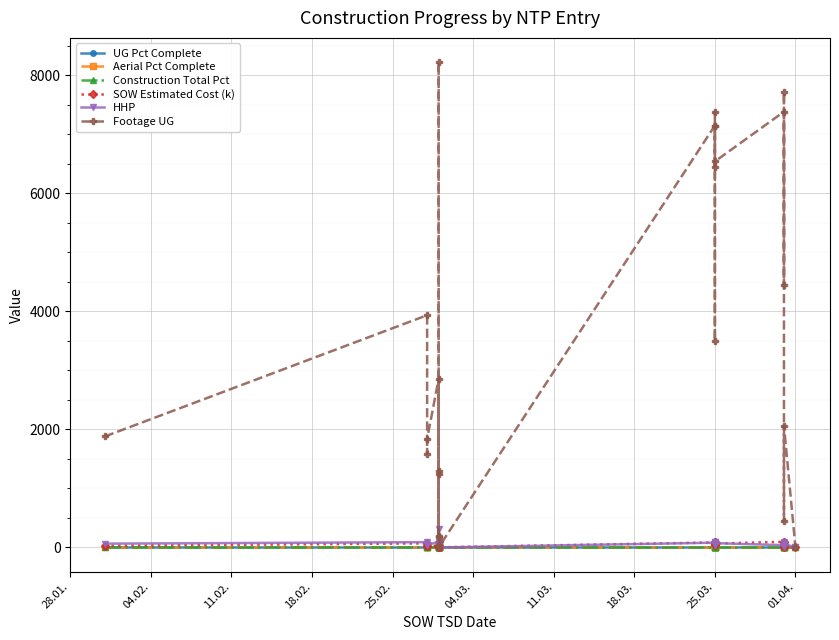

Rank the series at 18.03. from highest to lowest value.

Footage UG, HHP, SOW Estimated Cost (k), UG Pct Complete, Aerial Pct Complete, Construction Total Pct